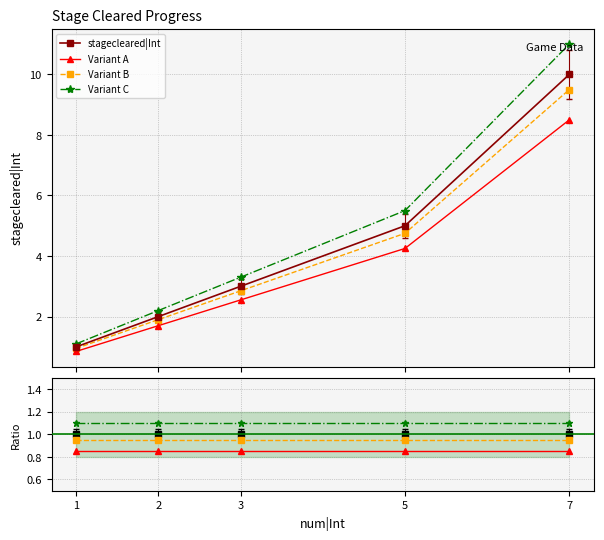

Reading left to right, what are all the values shown in this chart?

stagecleared|Int: 1=1.0	2=2.0	3=3.0	5=5.0	7=10.0
Variant A: 1=0.8	2=0.8	3=0.8	5=0.8	7=0.8
Variant B: 1=0.9	2=0.9	3=0.9	5=0.9	7=0.9
Variant C: 1=1.1	2=1.1	3=1.1	5=1.1	7=1.1